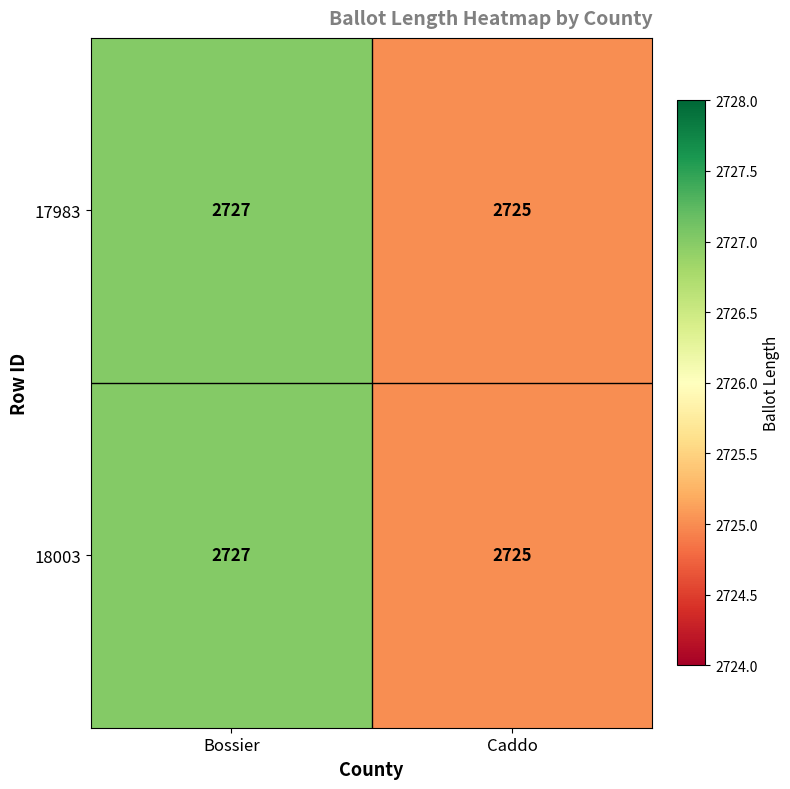

What is the average value of the 17983 series?

2726